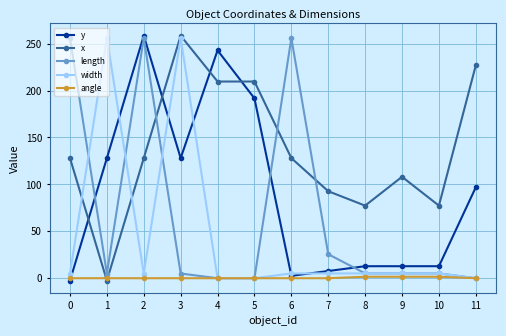

Which series changed the most between 1 and 3?

x